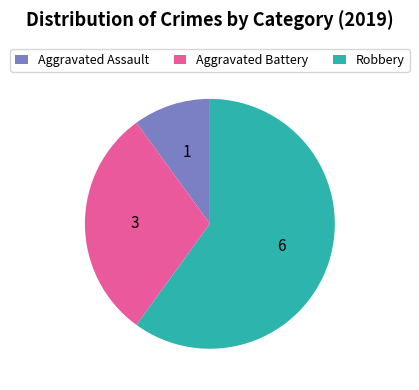

Which category has the biggest portion of the pie?

Robbery